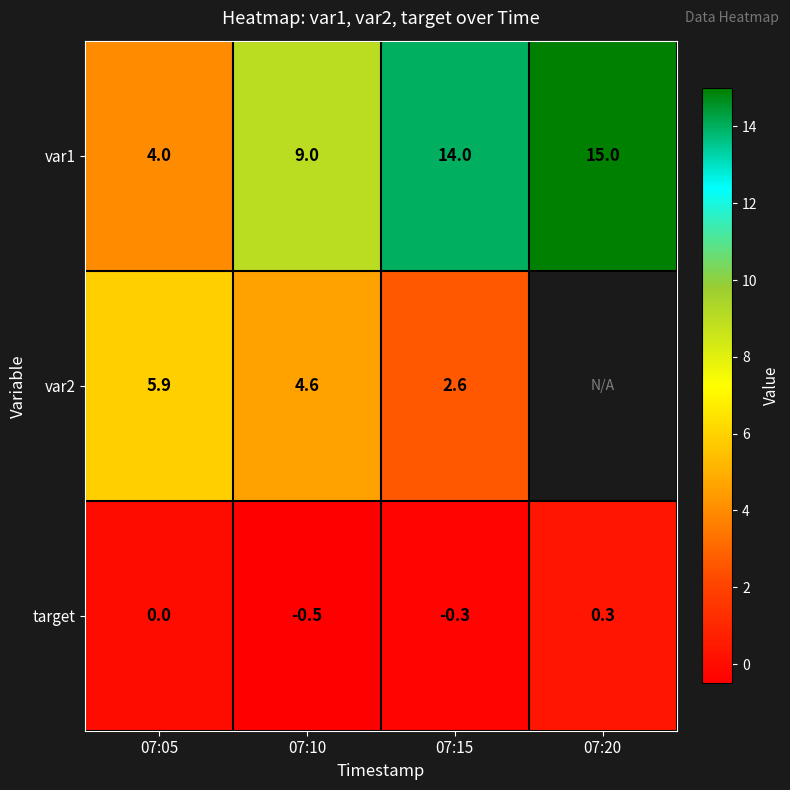

Is the value of var2 at 07:15 greater than the value of target at 07:15?

Yes